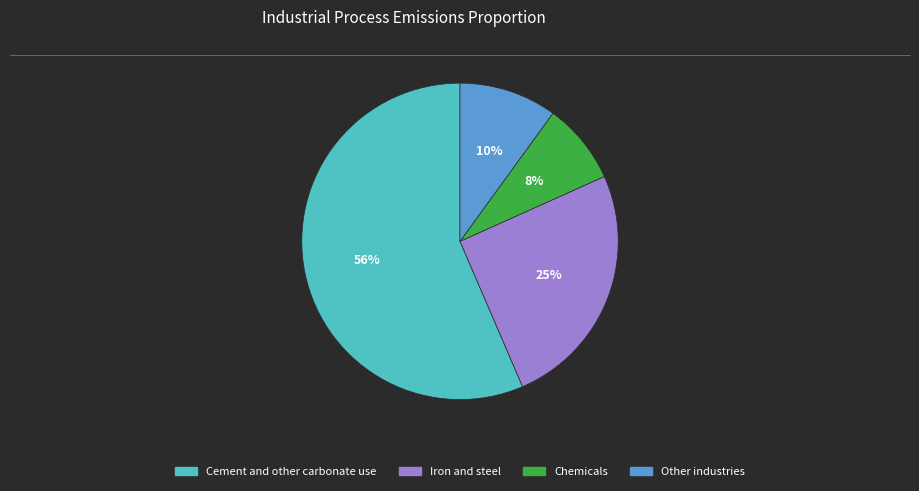

How many slices are in this pie chart?

4